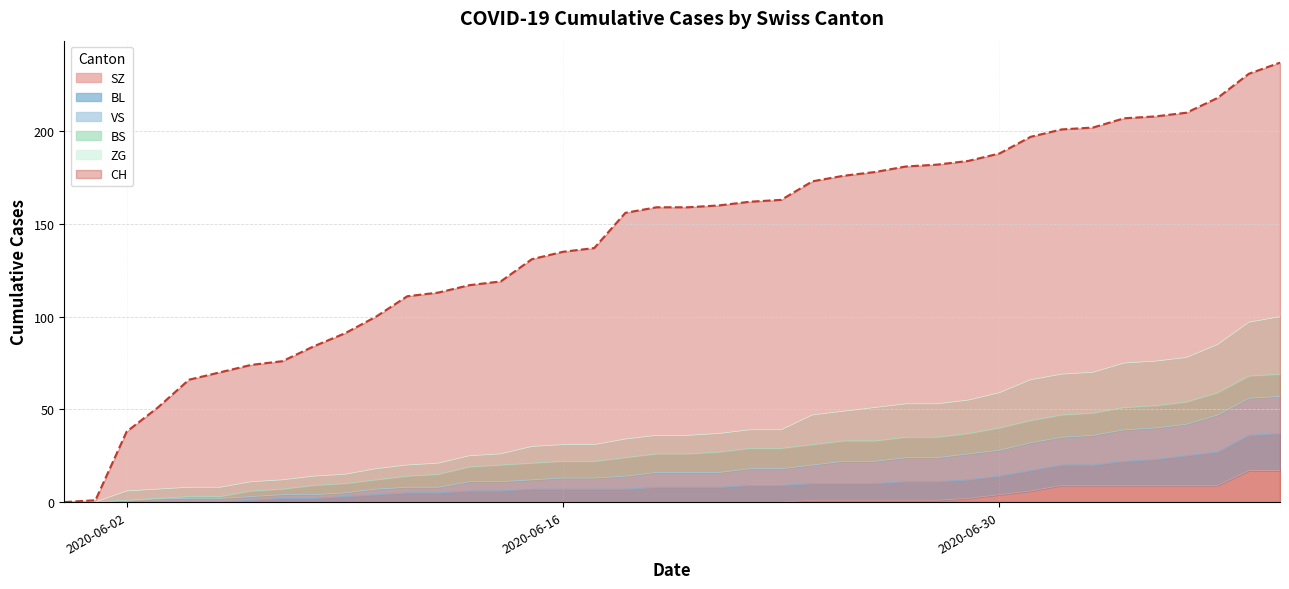

What is the highest value of the CH series?

237